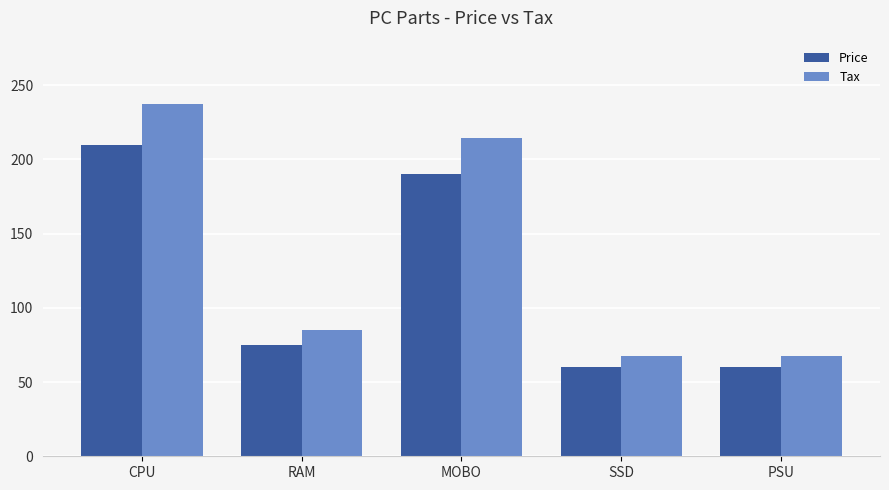

How many bars are there in each group?

2